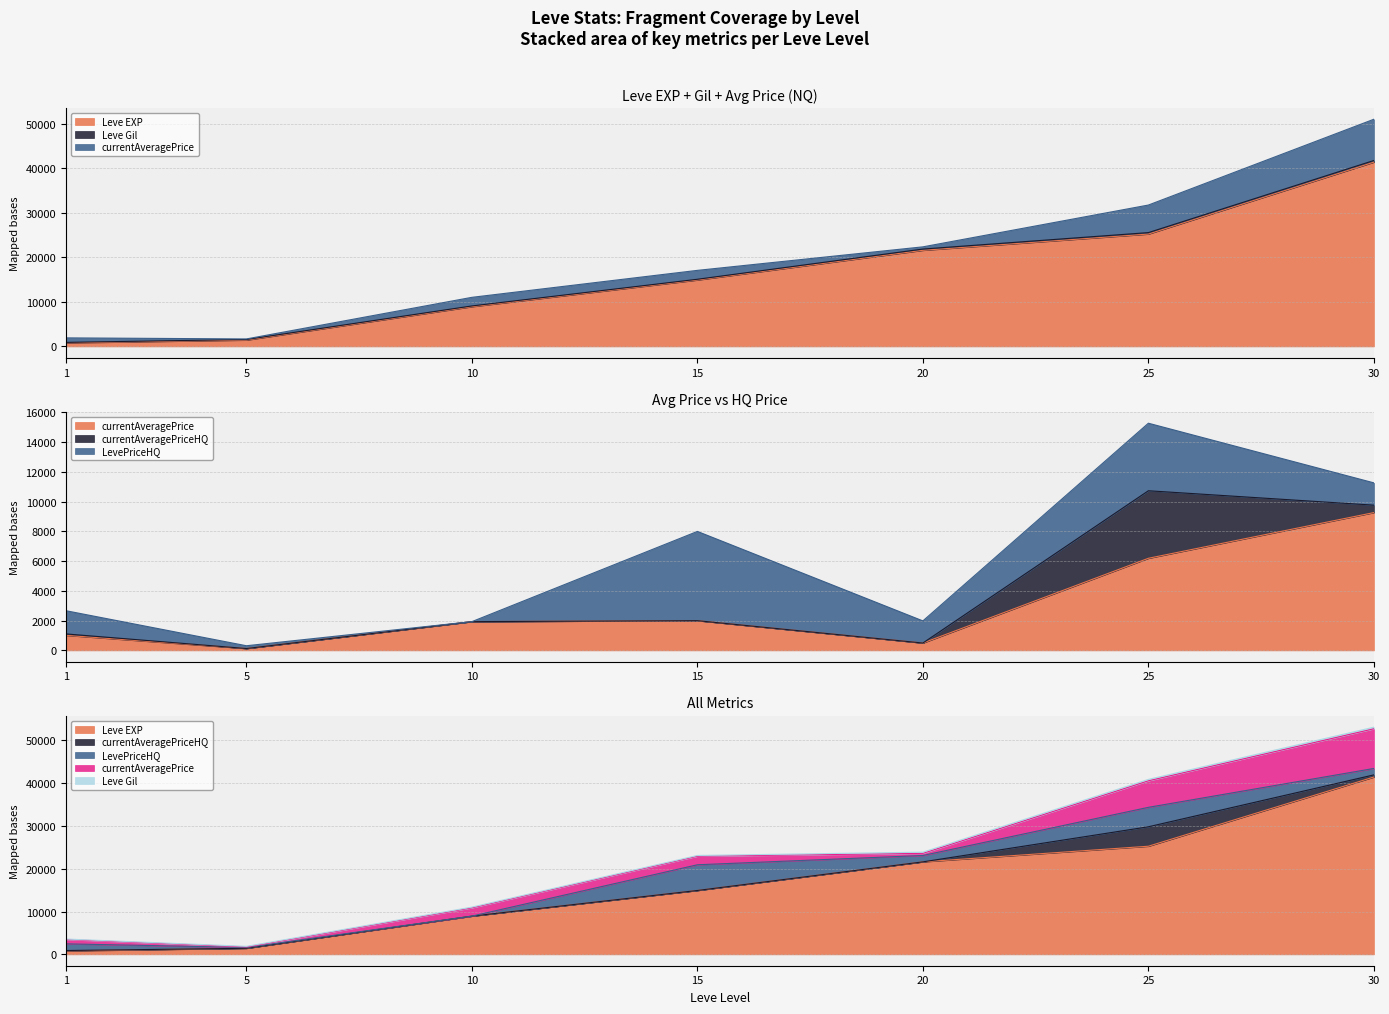

How many interior local peaks does the LevePriceHQ series have?

2